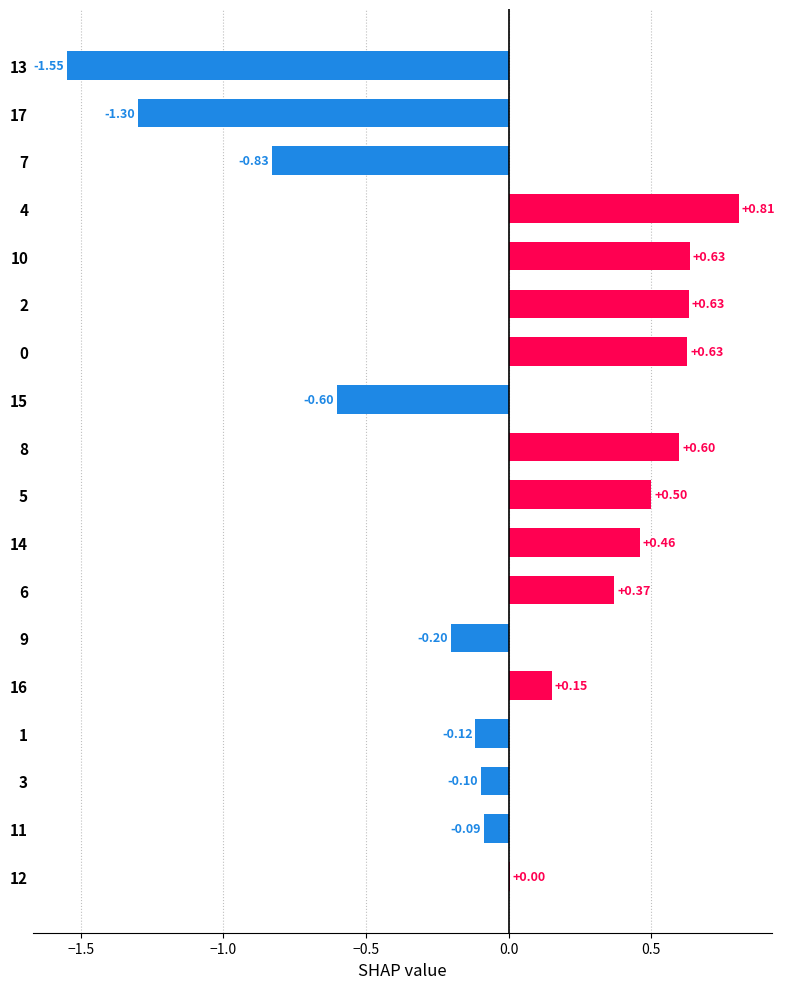

Between 8 and 7, which is larger?

8